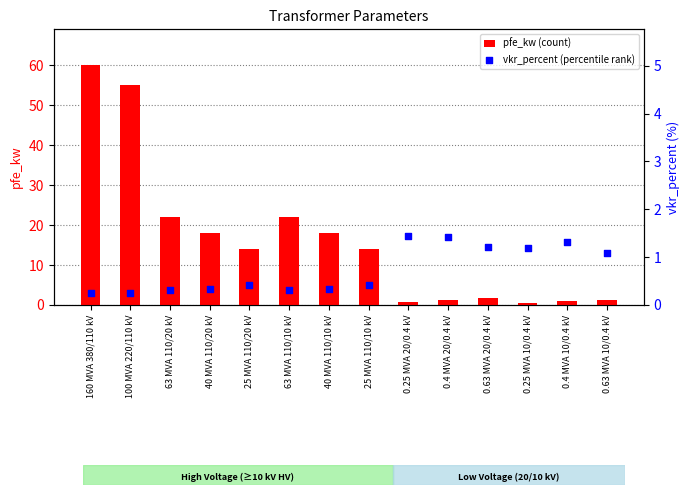

At how many categories does at least one series exceed 6?

8